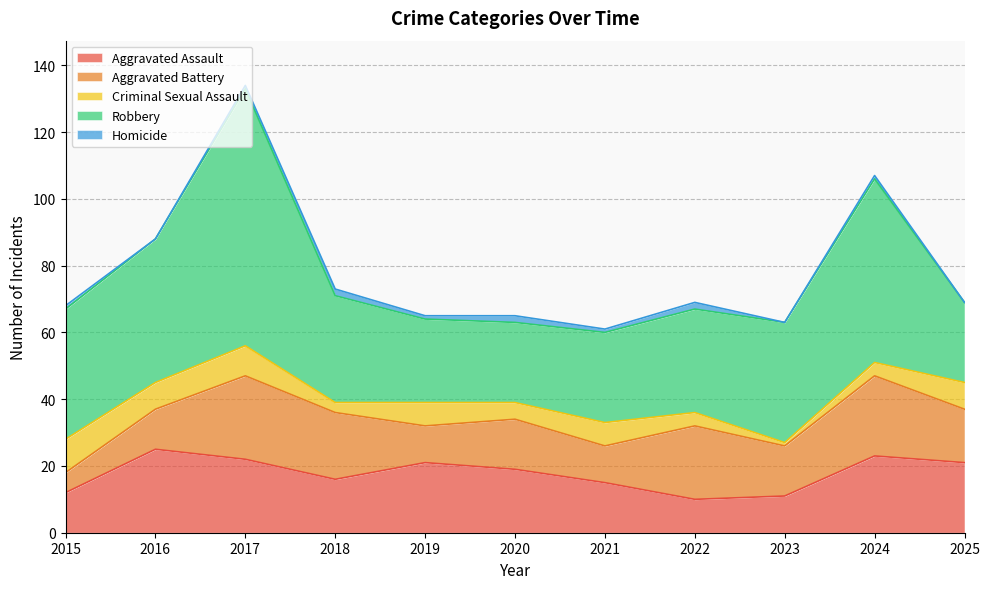

Reading right to left, list all the values displayed in this chart.

Aggravated Assault: 2025=21	2024=23	2023=11	2022=10	2021=15	2020=19	2019=21	2018=16	2017=22	2016=25	2015=12
Aggravated Battery: 2025=16	2024=24	2023=15	2022=22	2021=11	2020=15	2019=11	2018=20	2017=25	2016=12	2015=6
Criminal Sexual Assault: 2025=8	2024=4	2023=1	2022=4	2021=7	2020=5	2019=7	2018=3	2017=9	2016=8	2015=10
Robbery: 2025=24	2024=55	2023=36	2022=31	2021=27	2020=24	2019=25	2018=32	2017=77	2016=43	2015=39
Homicide: 2025=0	2024=1	2023=0	2022=2	2021=1	2020=2	2019=1	2018=2	2017=1	2016=0	2015=1